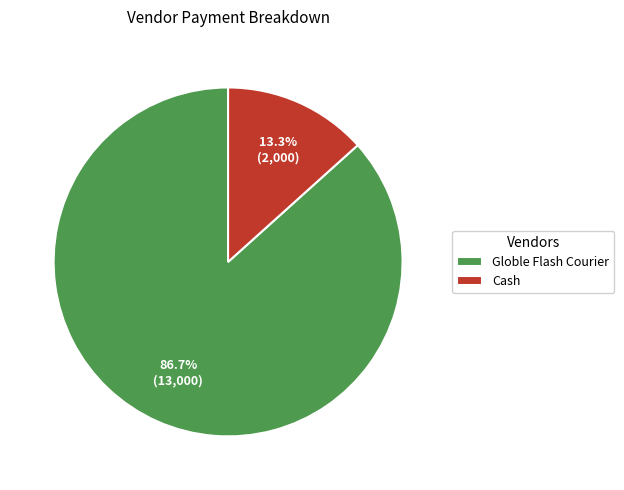

To the nearest percent, what is the combined percentage of Globle Flash Courier and Cash?

100%